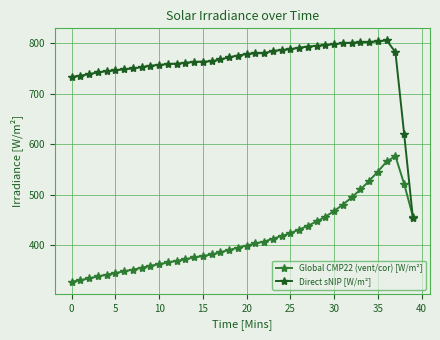

What is the difference between the second highest and minimum values in the Direct sNIP [W/m²] series?

350.0